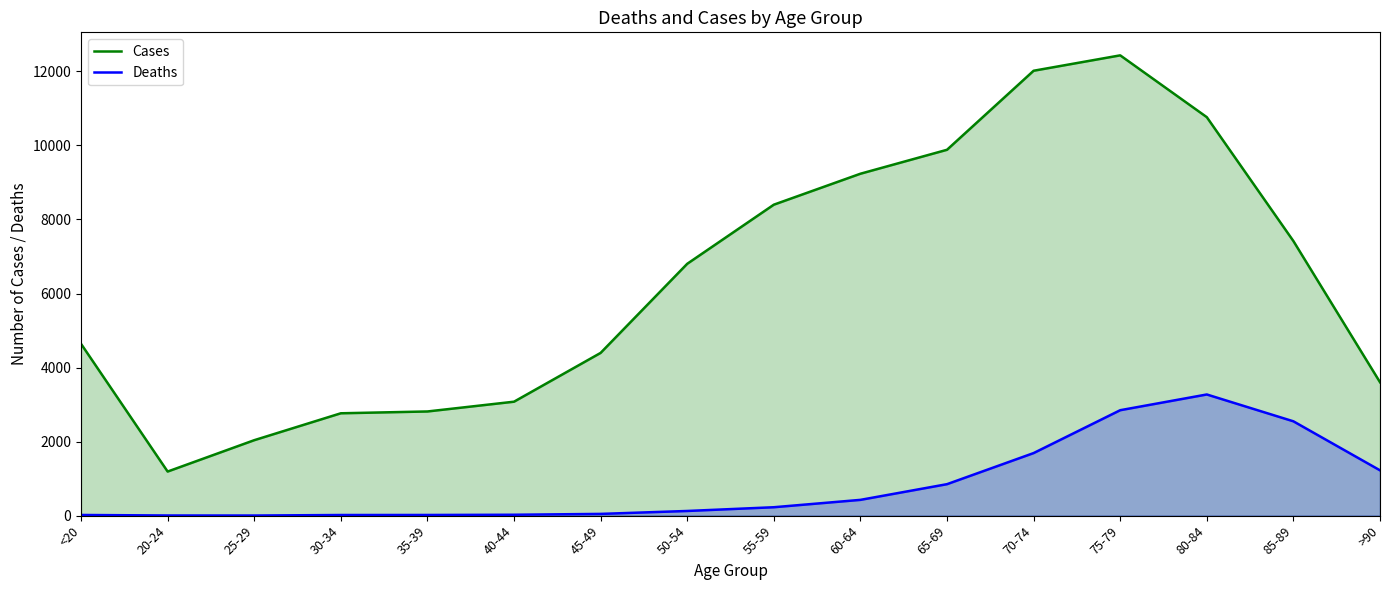

Reading left to right, what are all the values shown in this chart?

Cases: <20=4641	20-24=1191	25-29=2038	30-34=2765	35-39=2814	40-44=3078	45-49=4396	50-54=6803	55-59=8400	60-64=9236	65-69=9883	70-74=12018	75-79=12434	80-84=10764	85-89=7417	>90=3604
Deaths: <20=18	20-24=4	25-29=3	30-34=17	35-39=18	40-44=24	45-49=47	50-54=126	55-59=227	60-64=426	65-69=850	70-74=1690	75-79=2848	80-84=3273	85-89=2548	>90=1224